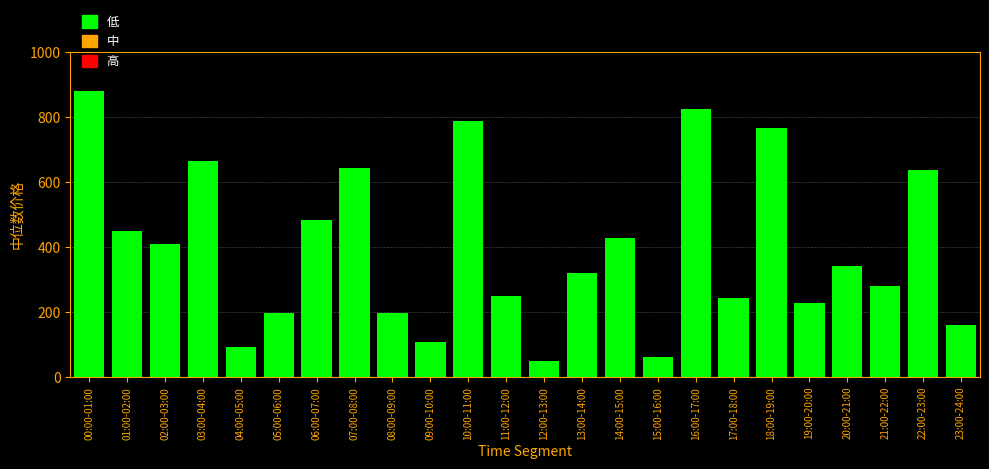

What is the label of the 15th bar from the right?

09:00-10:00